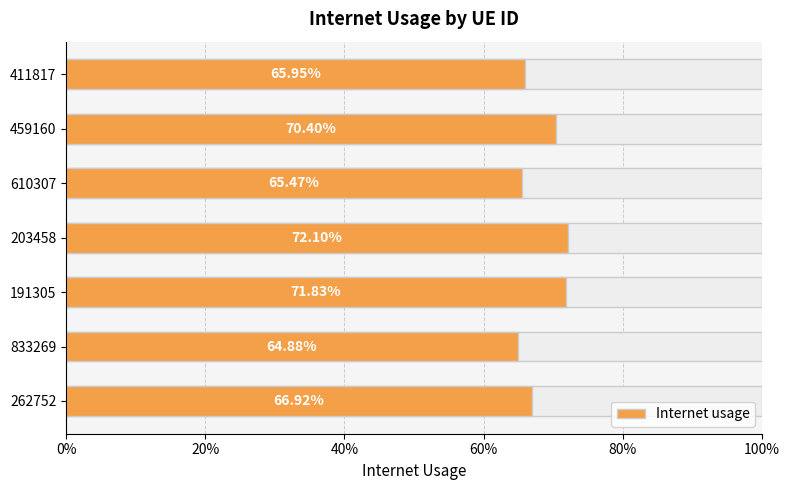

Reading left to right, list all the values displayed in this chart.

0.7	0.6	0.7	0.7	0.7	0.7	0.7